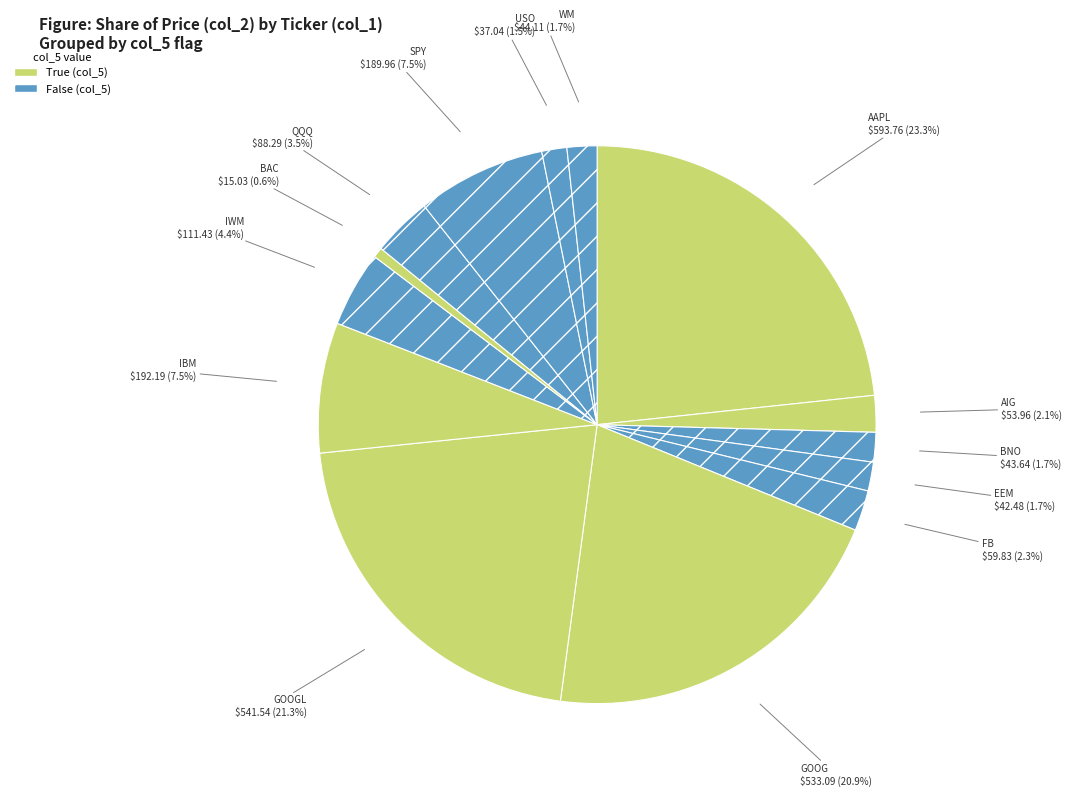

How many slices are in this pie chart?

14